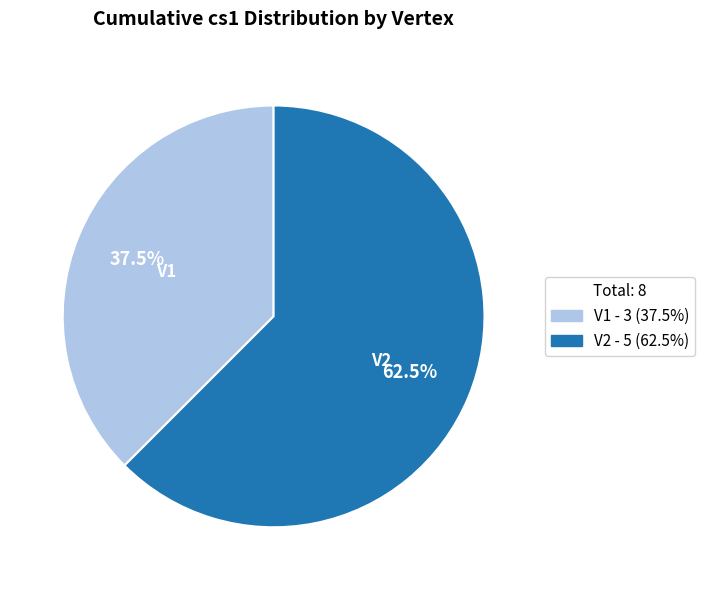

Between V2 and V1, which is larger?

V2